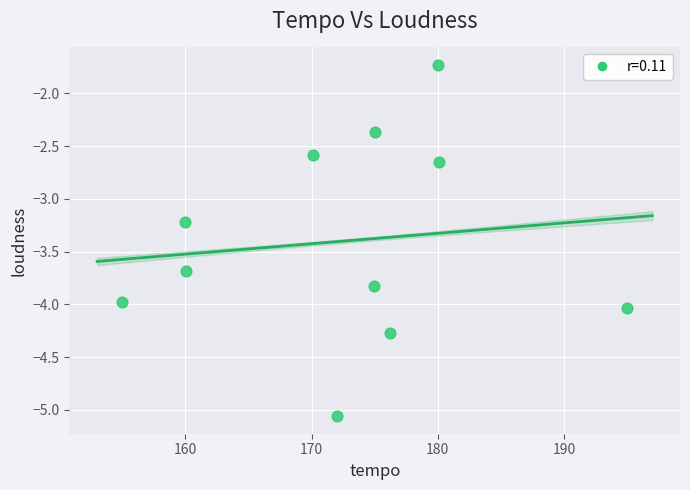

What Y value in the scatter plot is closest to -3?

-3.2